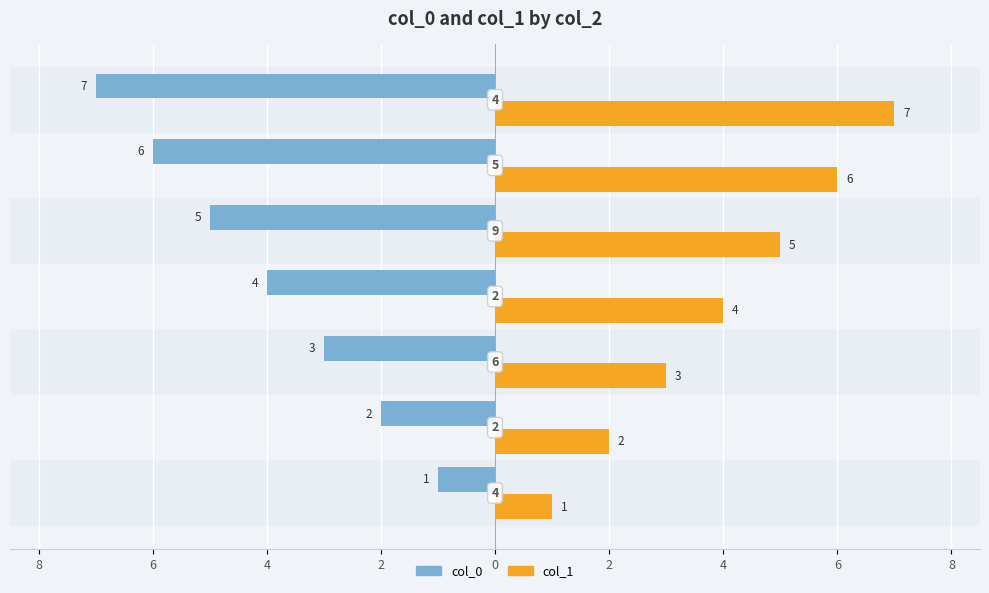

The col_1 series shows 5 at 4. True or false?

False